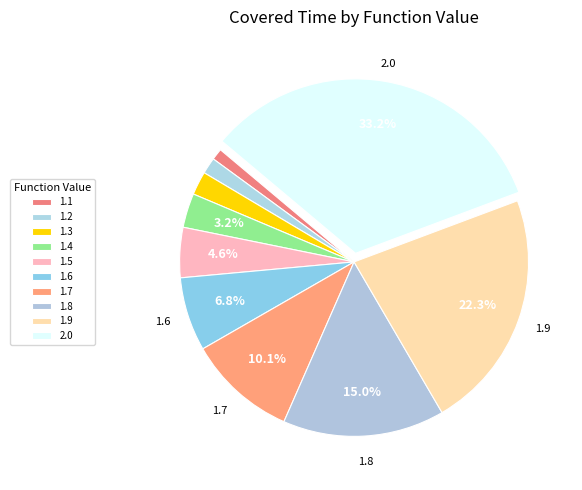

To the nearest percent, what is the average slice percentage?

10%